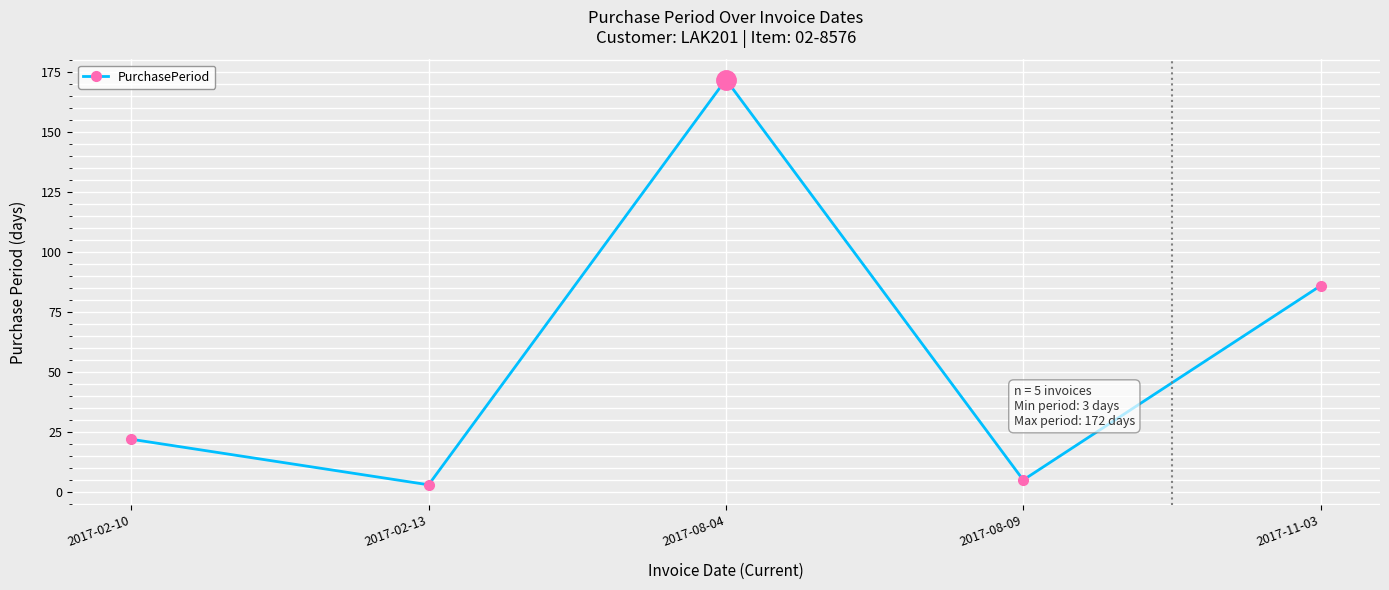

What is the ratio of the value at 2017-11-03 to the value at 2017-02-13?

28.7